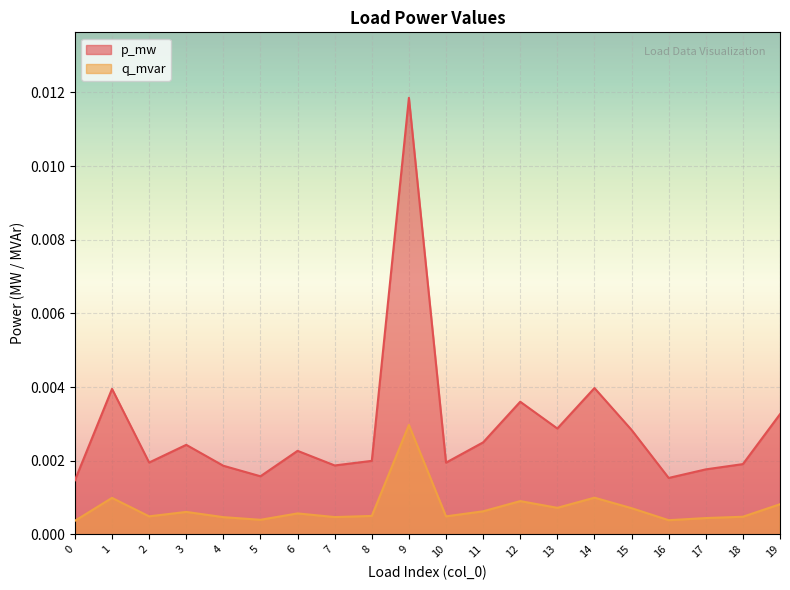

Where is the first local minimum for p_mw?

2